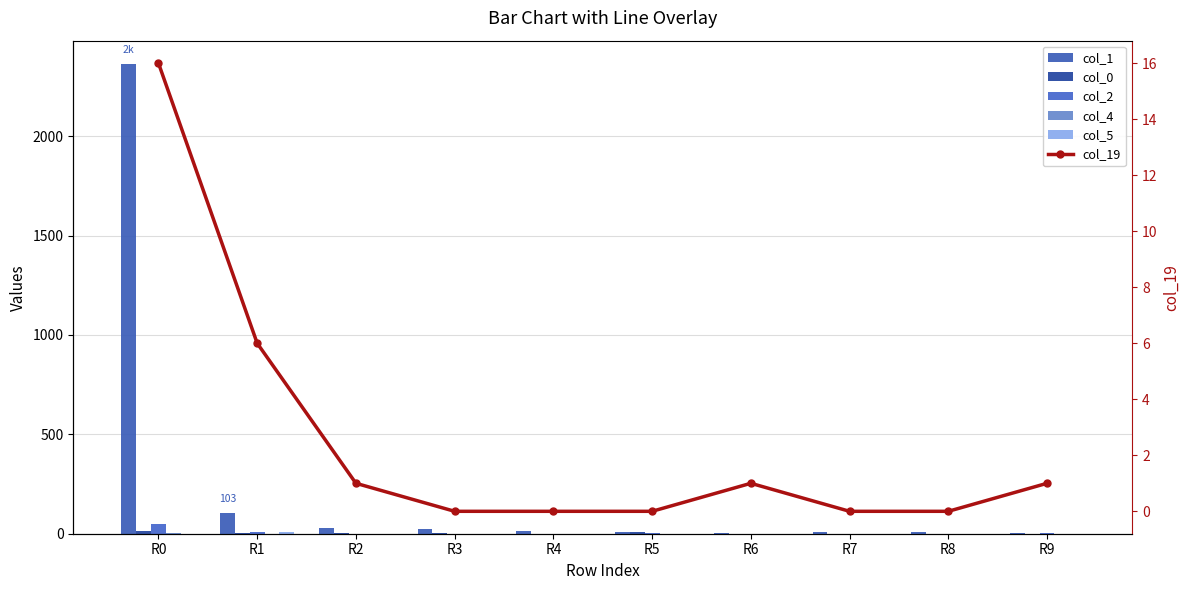

The col_1 series shows 51 at R2. True or false?

False